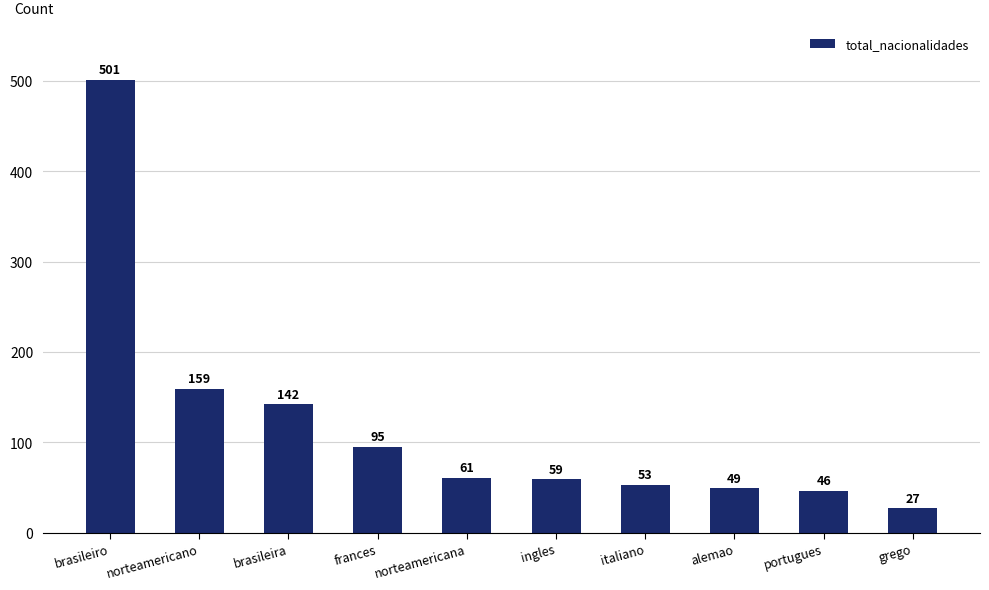

What is the sum of the values at brasileiro and frances?

596